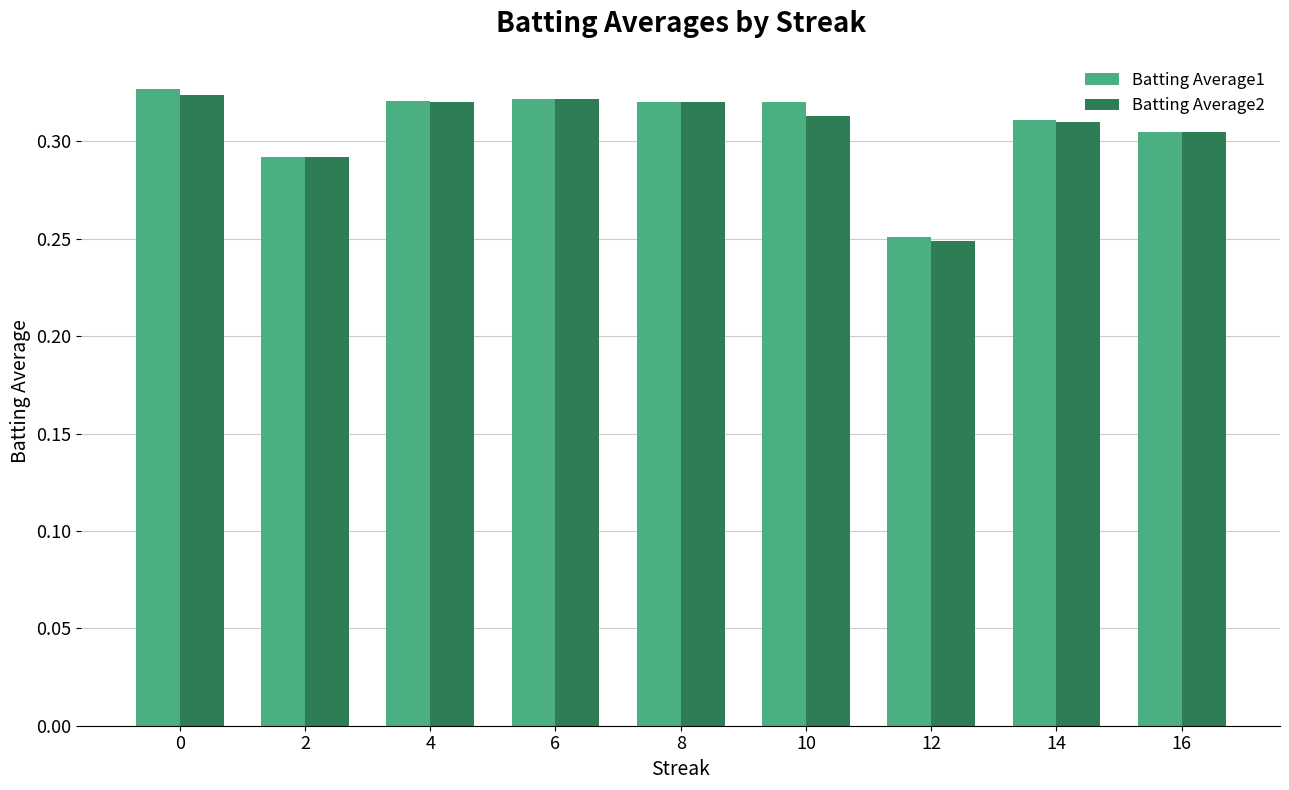

What is the sum of all Batting Average2 values?

2.8